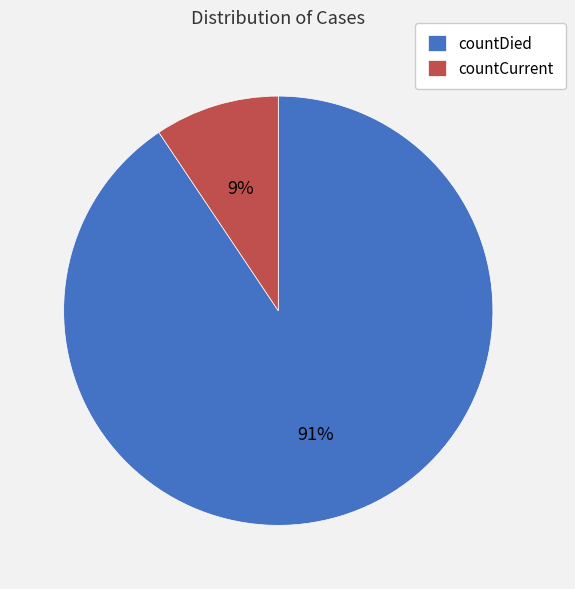

To the nearest percent, what is the average slice percentage?

50%